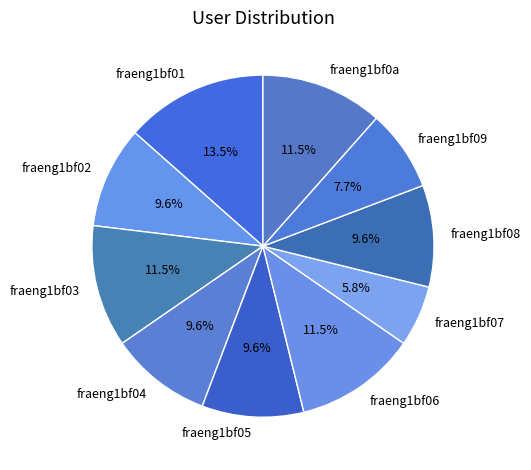

To the nearest percent, what is the difference between the largest and smallest slice percentages?

8%